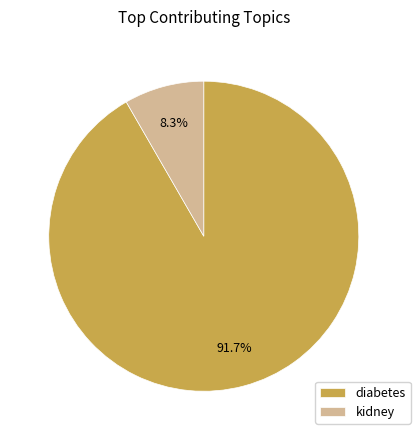

Which category accounts for the majority?

diabetes